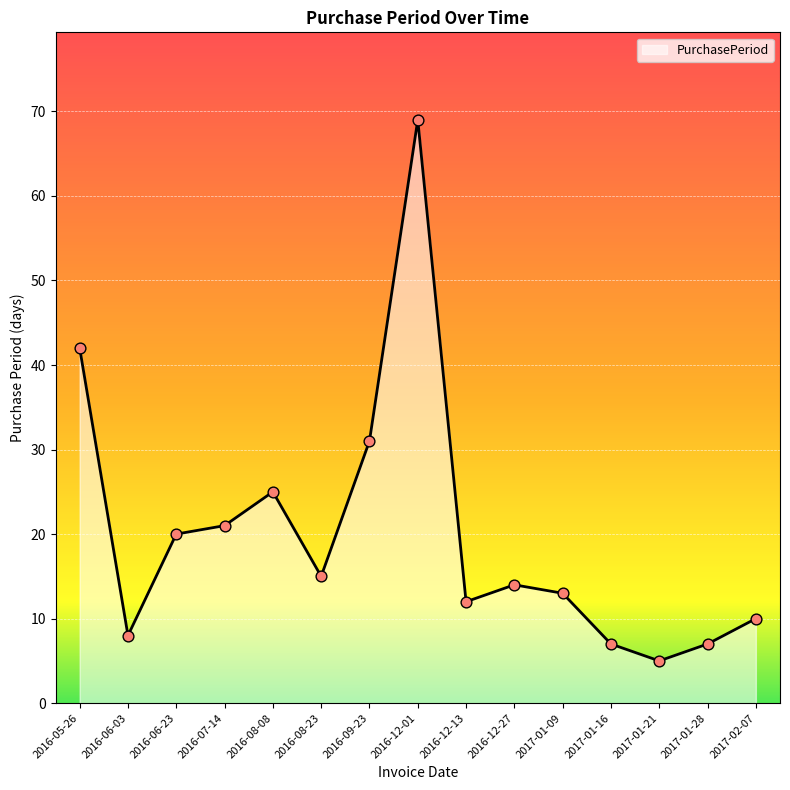

Between 2016-08-08 and 2016-12-01, which is larger?

2016-12-01